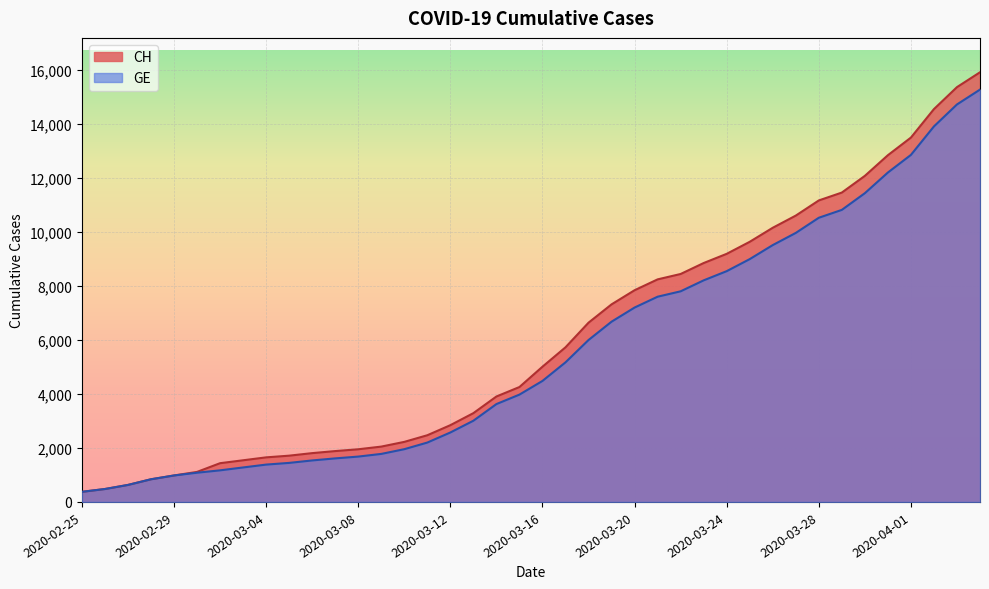

Rank the categories by GE value from lowest to highest.

2020-02-25, 2020-02-26, 2020-02-27, 2020-02-28, 2020-02-29, 2020-03-01, 2020-03-02, 2020-03-03, 2020-03-04, 2020-03-05, 2020-03-06, 2020-03-07, 2020-03-08, 2020-03-09, 2020-03-10, 2020-03-11, 2020-03-12, 2020-03-13, 2020-03-14, 2020-03-15, 2020-03-16, 2020-03-17, 2020-03-18, 2020-03-19, 2020-03-20, 2020-03-21, 2020-03-22, 2020-03-23, 2020-03-24, 2020-03-25, 2020-03-26, 2020-03-27, 2020-03-28, 2020-03-29, 2020-03-30, 2020-03-31, 2020-04-01, 2020-04-02, 2020-04-03, 2020-04-04